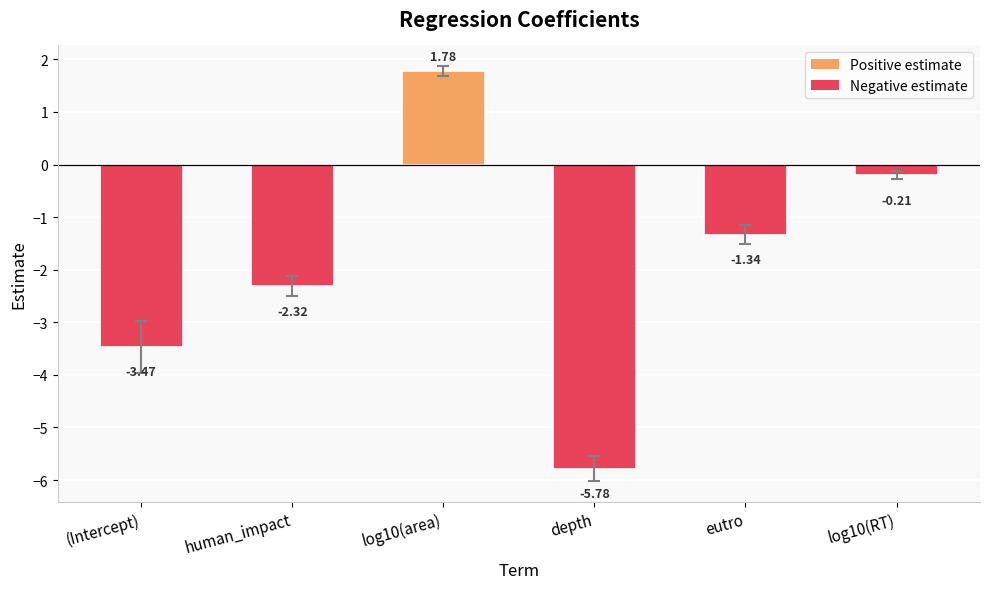

What is the change in value from eutro to log10(RT)?

+1.1